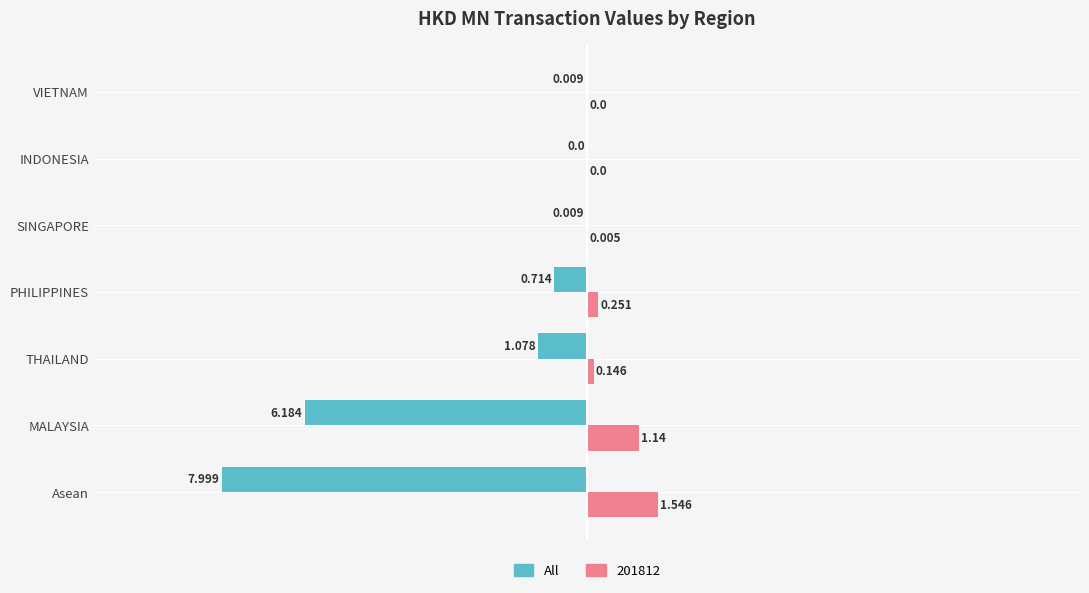

Which series changed the most between THAILAND and VIETNAM?

All